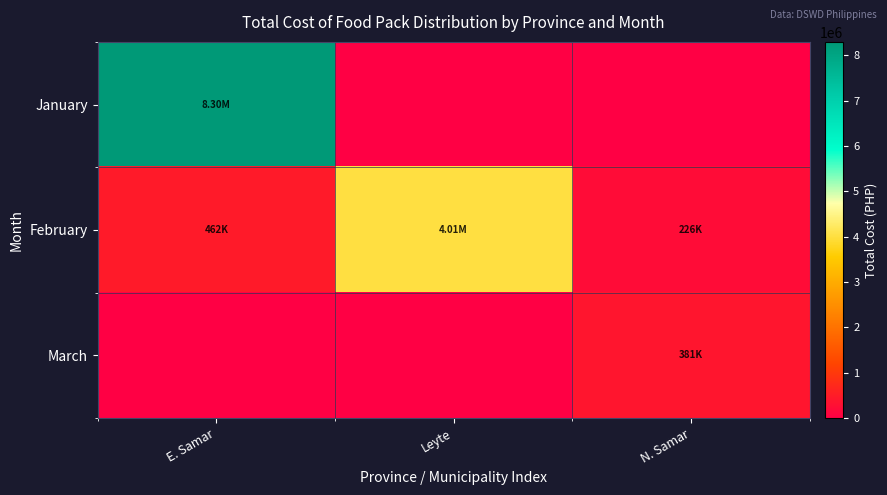

Which series has the largest total across all categories?

January